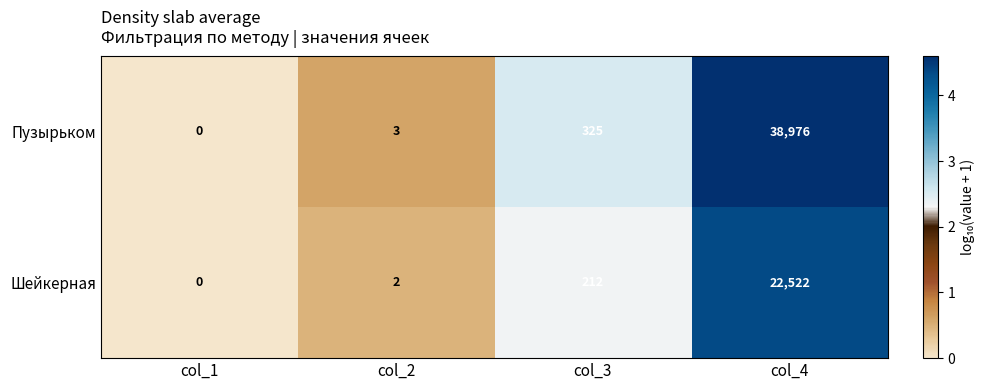

Rank the series by their maximum value, from highest to lowest.

Пузырьком, Шейкерная